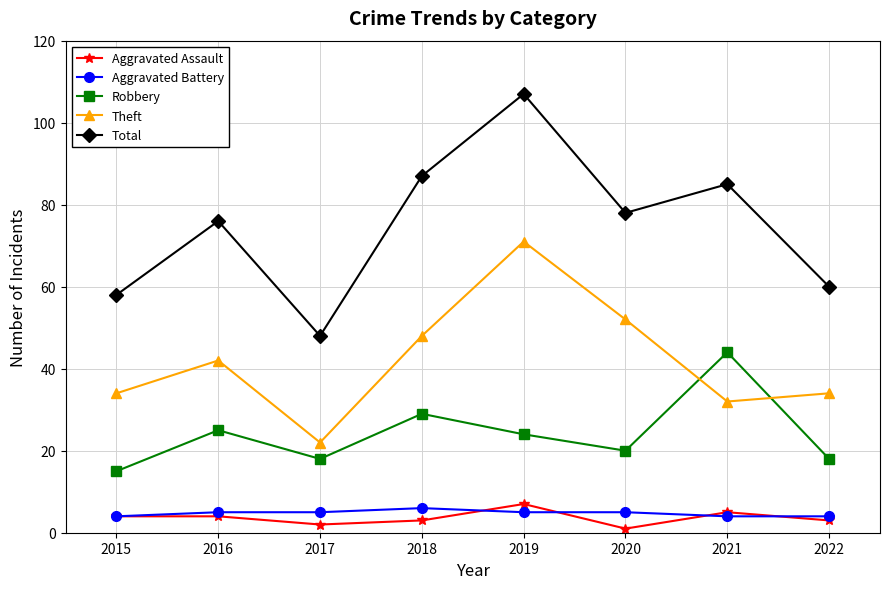

Which series has the largest total across all categories?

Total